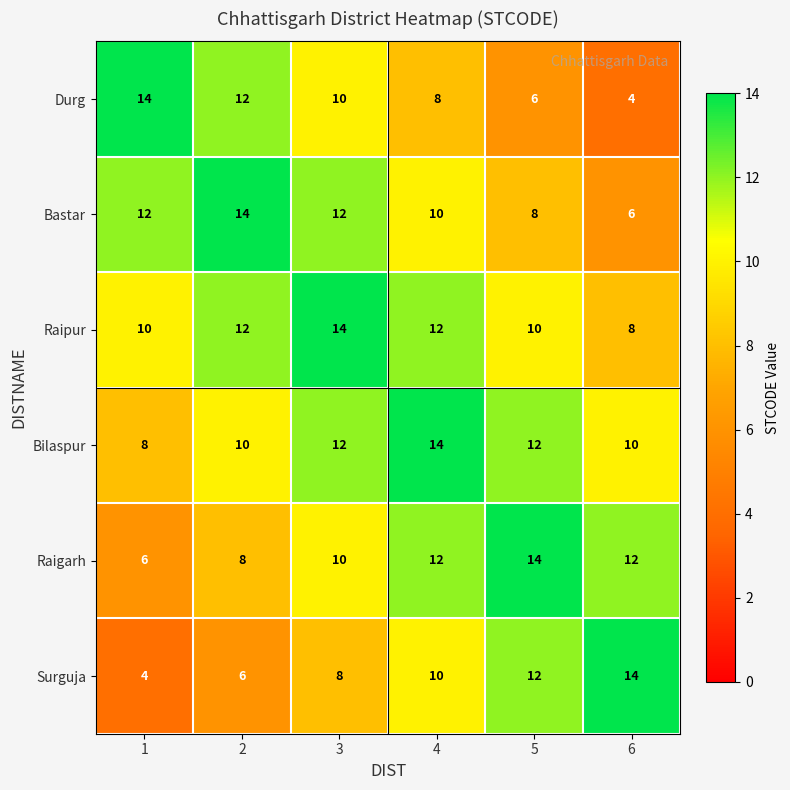

Count the number of data series in this chart.

6